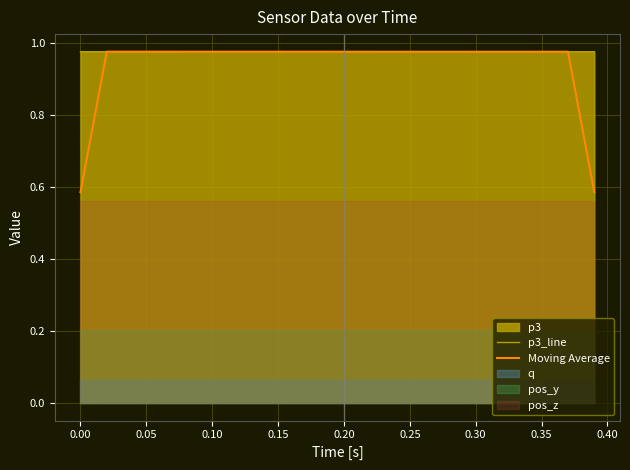

The Moving Average series shows 1.5 at 0.25. True or false?

False